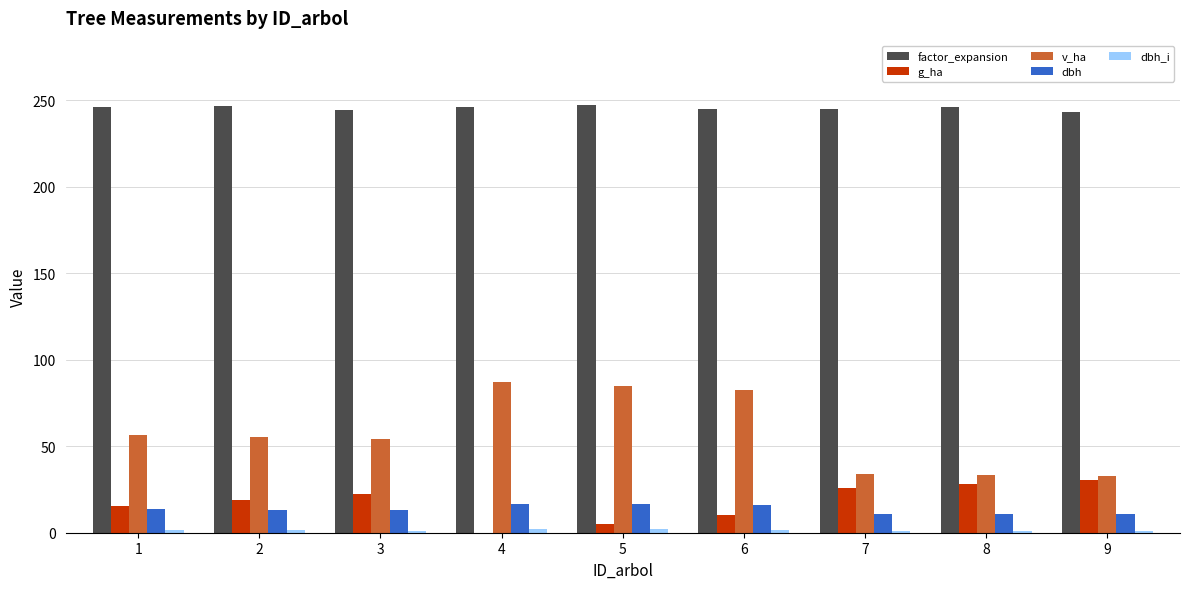

What is the highest value of the dbh series?

16.5